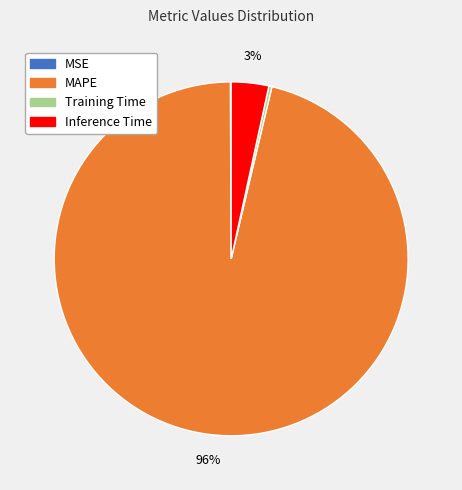

True or false: Training Time accounts for 9% of the total.

False